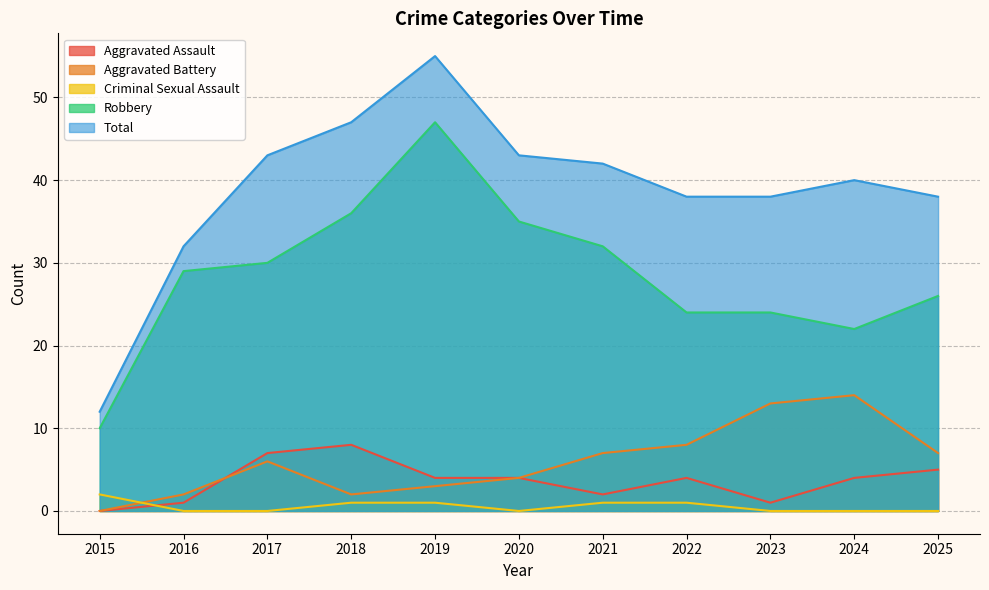

The Aggravated Battery series shows 2 at 2018. True or false?

True